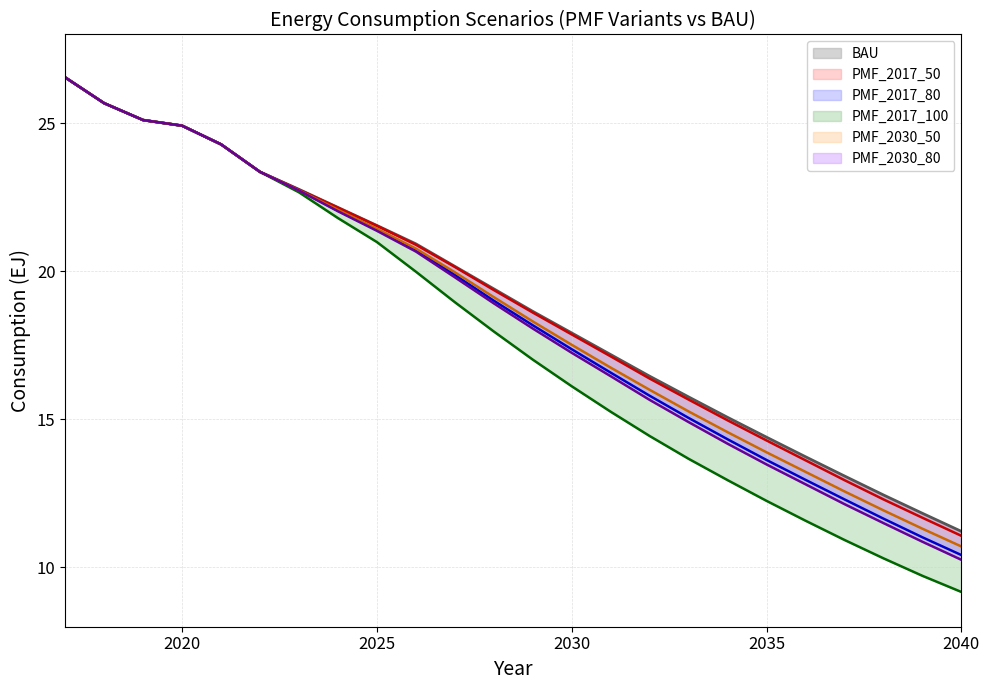

What is the approximate value of PMF_2017_100 at 2033?

13.7